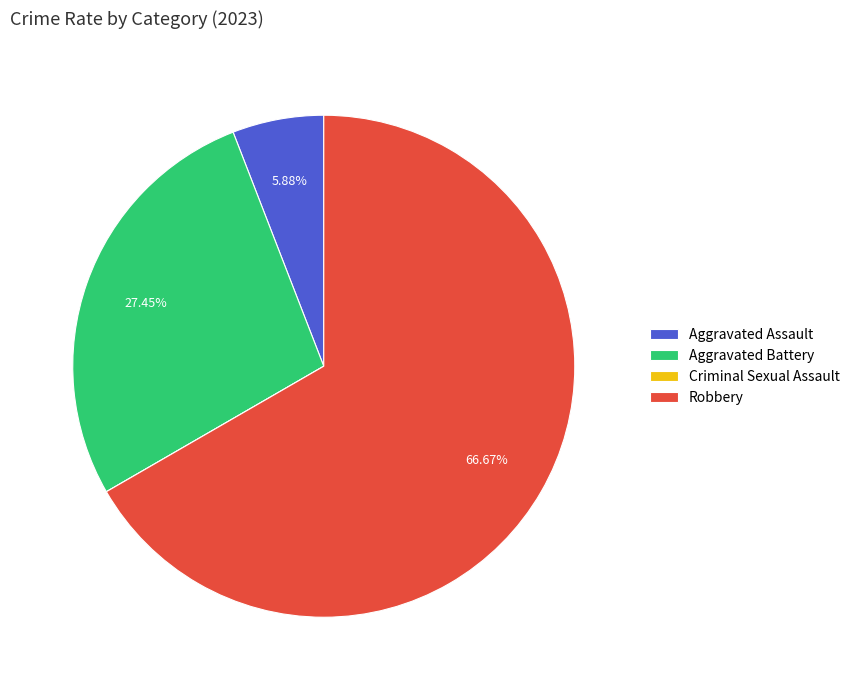

What is the total percentage of Aggravated Battery and Robbery?

94.1%